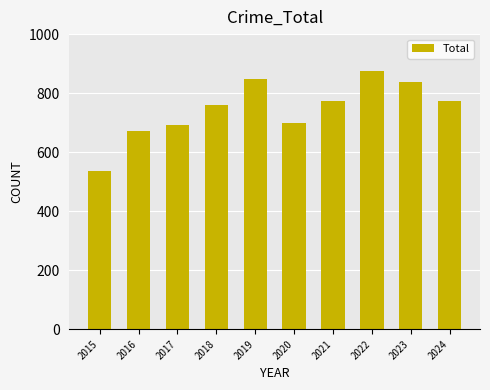

Where does the data first go above 774?

2019